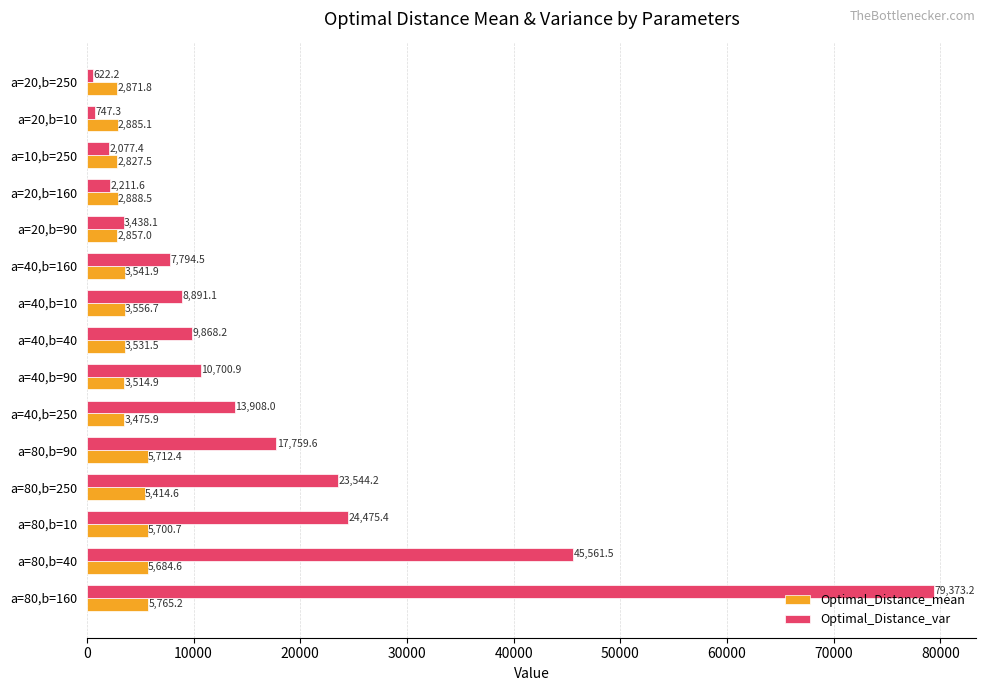

What is the greatest value displayed?

79373.2